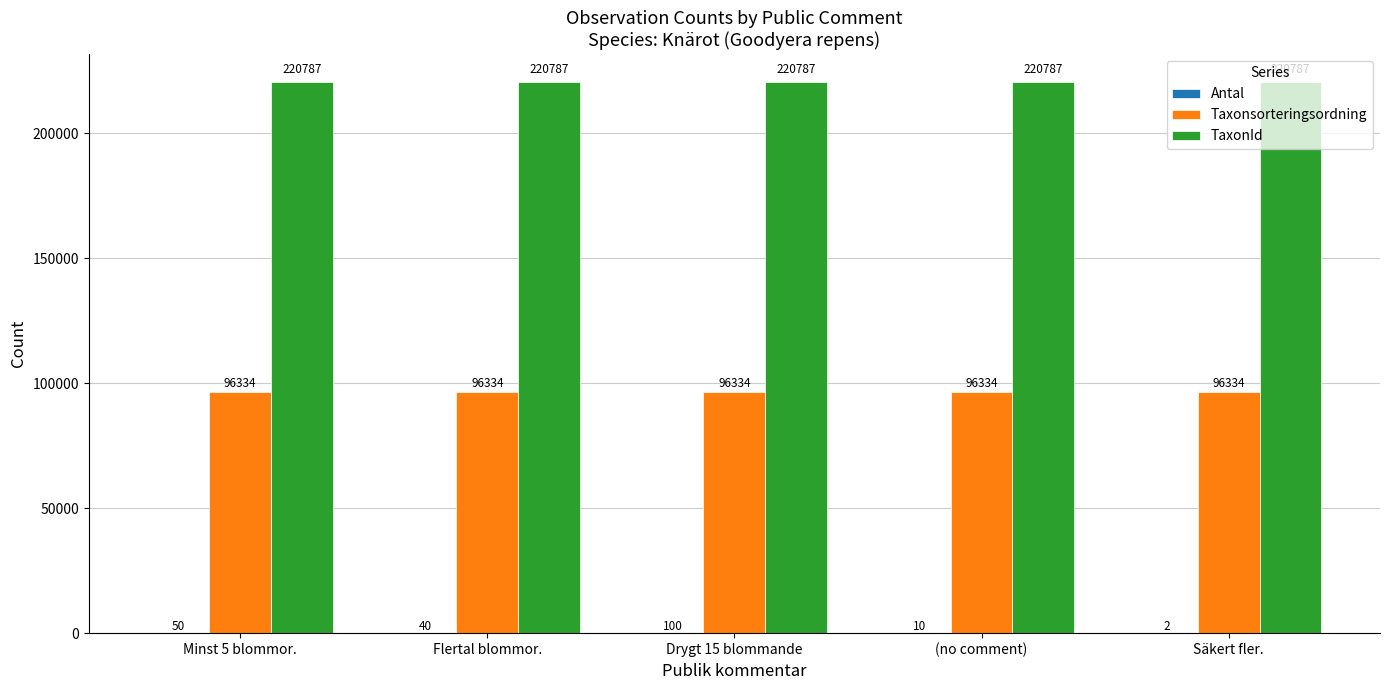

Is it true that TaxonId equals 220787 at Drygt 15 blommande?

True